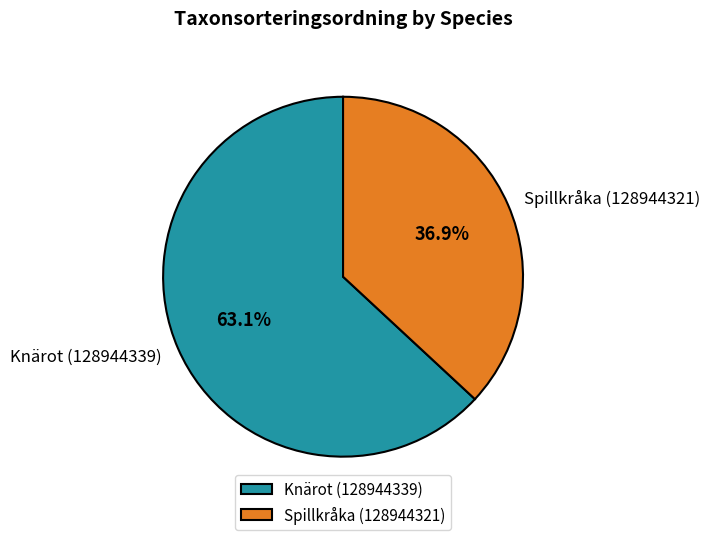

To the nearest percent, what is the average slice percentage?

50%